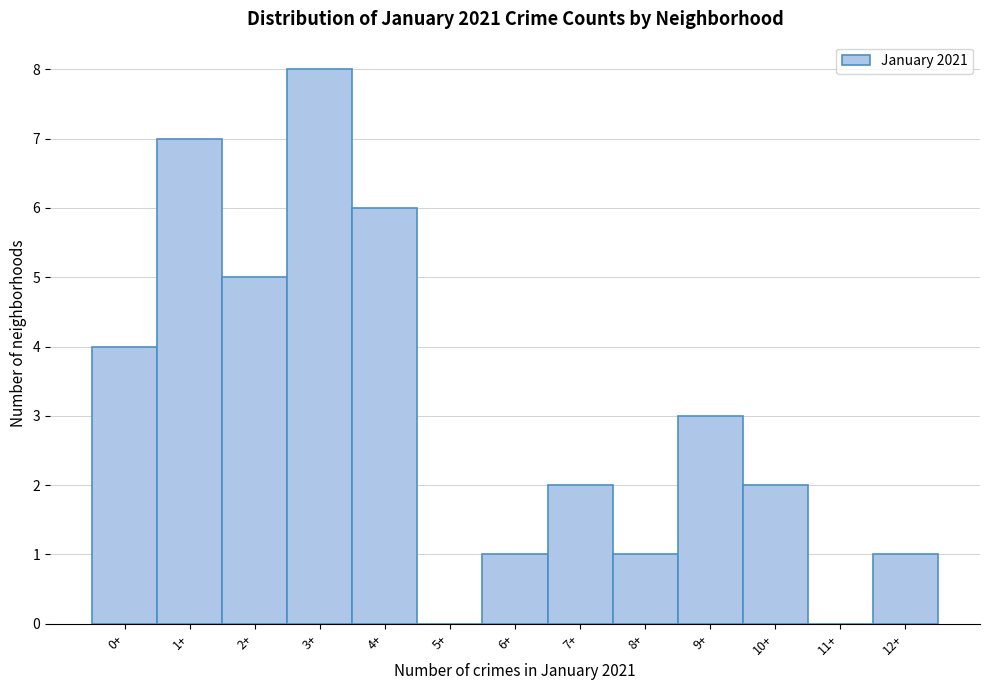

Reading left to right, extract all data points from this chart.

0+=4	1+=7	2+=5	3+=8	4+=6	5+=0	6+=1	7+=2	8+=1	9+=3	10+=2	11+=0	12+=1